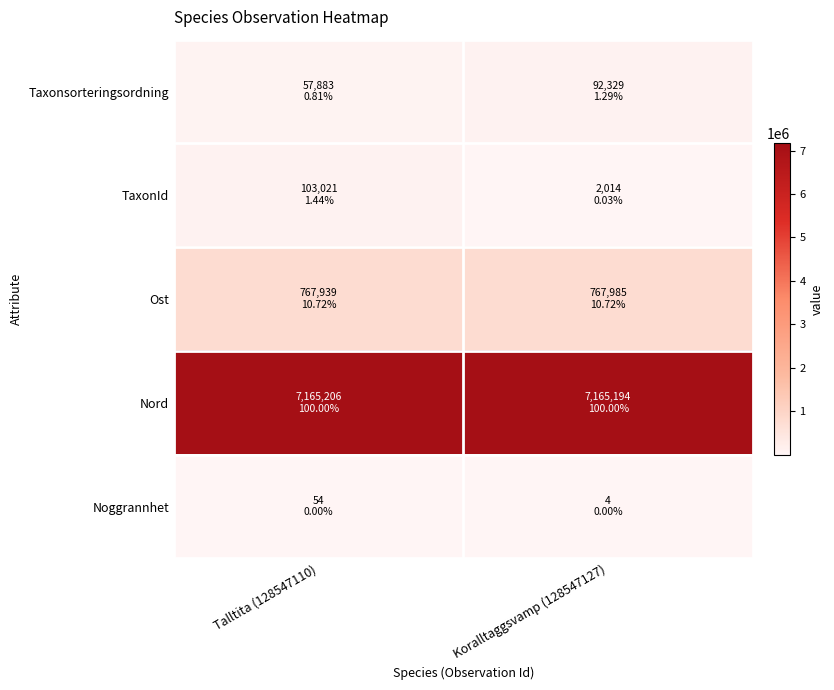

How many categories are shown in the chart?

2